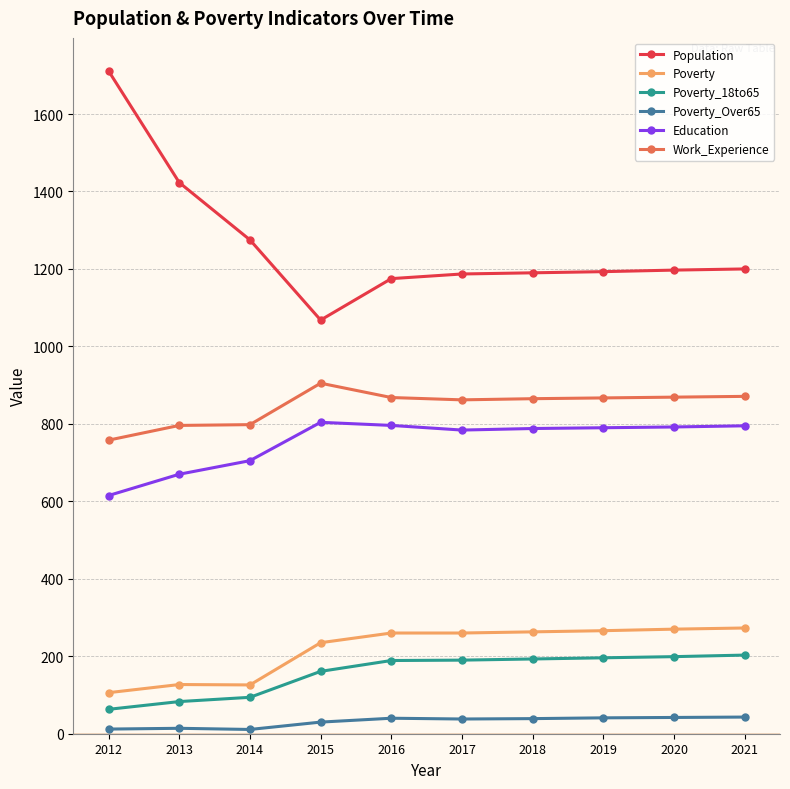

What is the maximum value for Poverty_Over65?

43